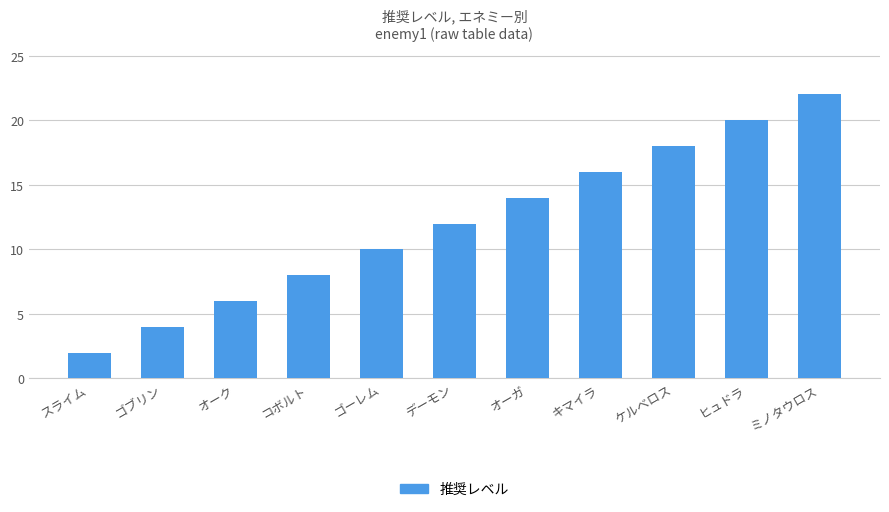

What is the maximum value shown in the chart?

22